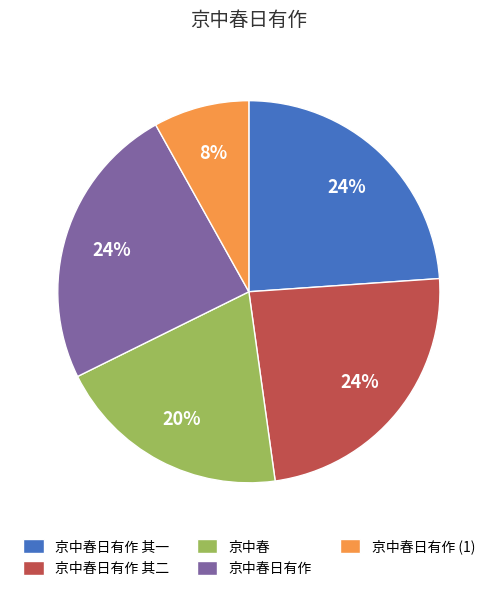

Which slice is the smallest?

京中春日有作 (1)